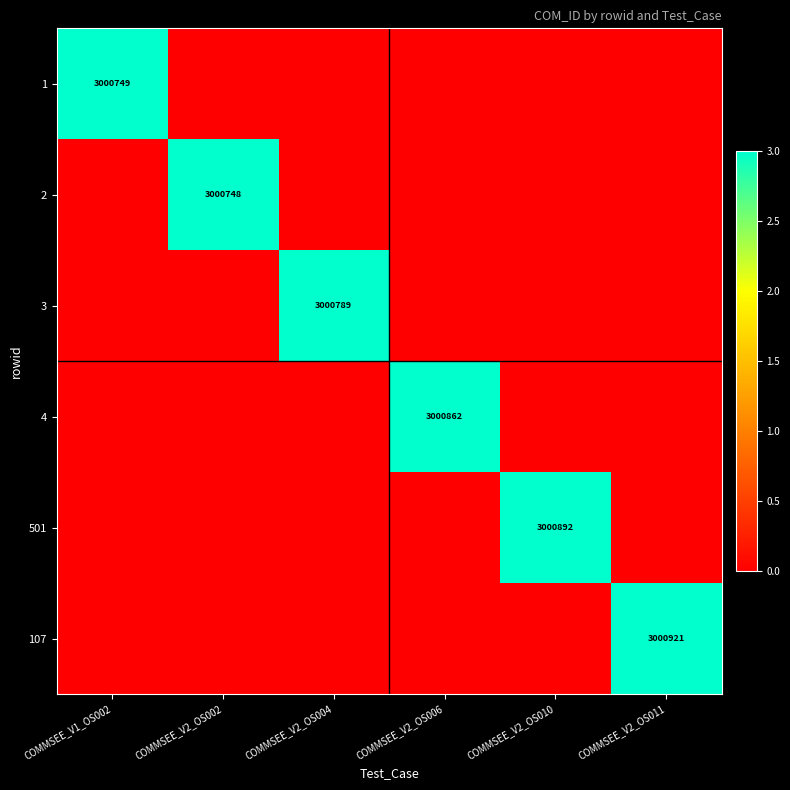

True or false: 1 has a value of 3000749 at COMMSEE_V1_OS002.

True